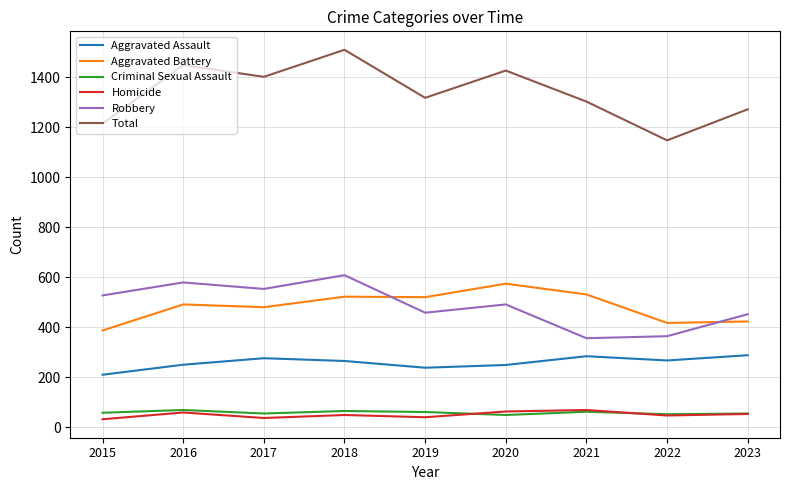

Which series has the widest spread of values?

Total